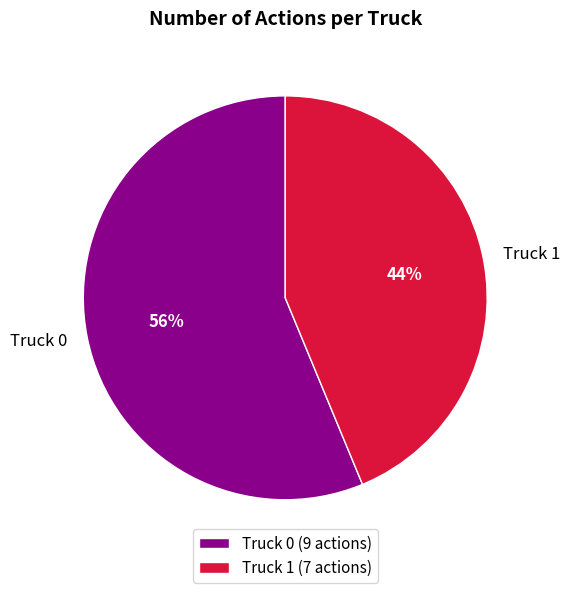

To the nearest percent, what is the combined percentage of Truck 1 and Truck 0?

100%